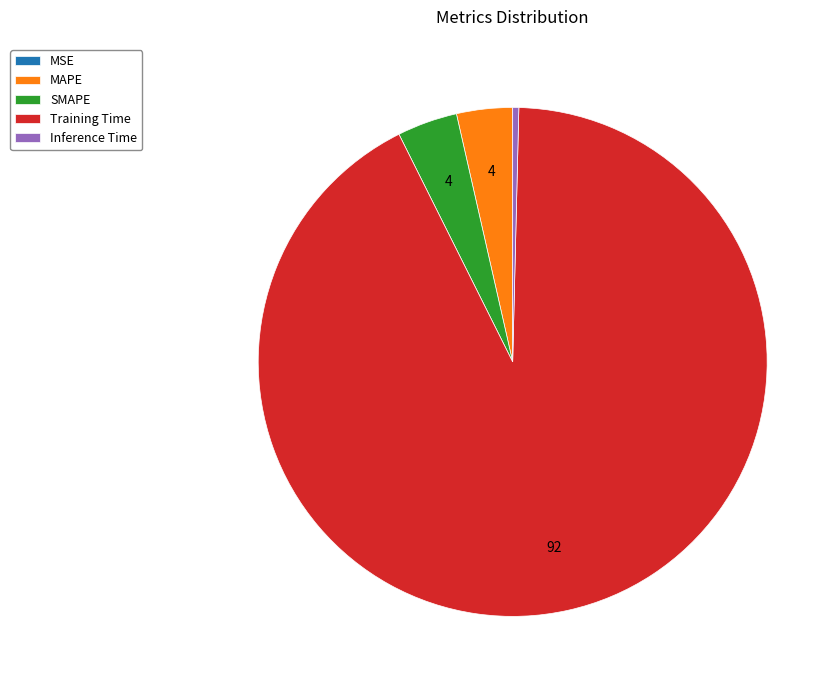

Which slice represents more than half of the pie?

Training Time